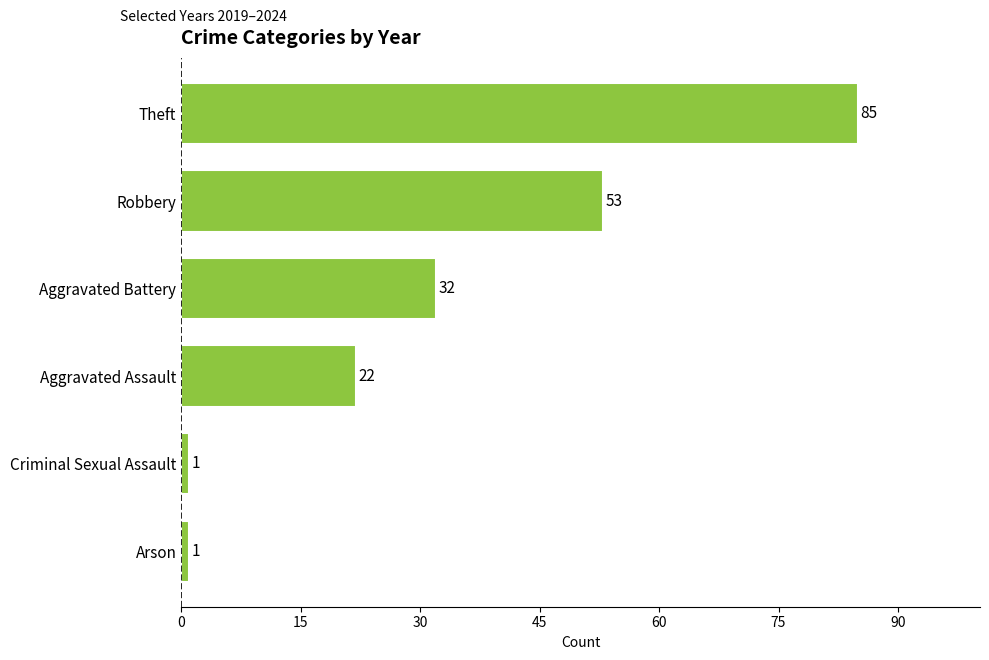

What is the average value?

32